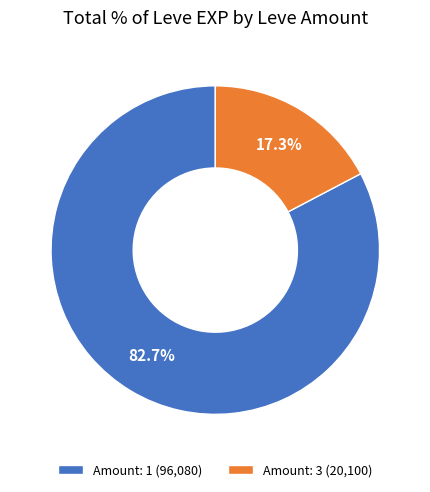

Rank the categories by value from highest to lowest.

Amount: 1 (96,080), Amount: 3 (20,100)